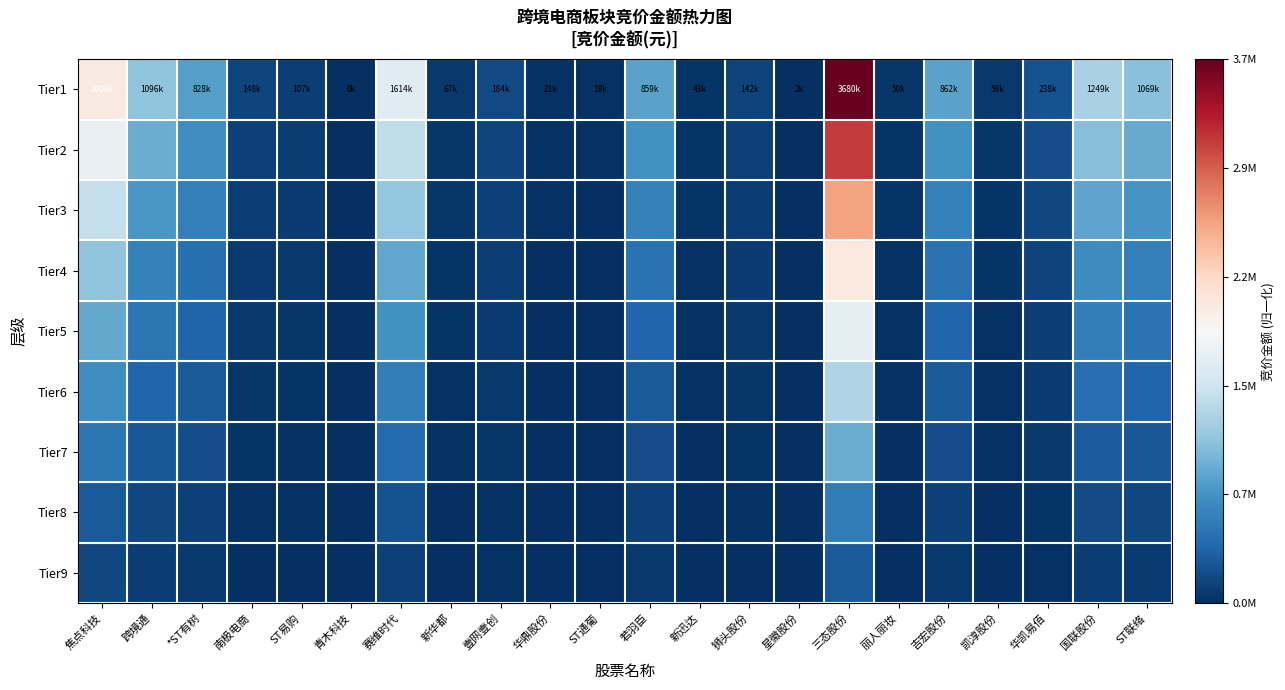

Rank the series by their maximum value, from highest to lowest.

Tier1, Tier2, Tier3, Tier4, Tier5, Tier6, Tier7, Tier8, Tier9